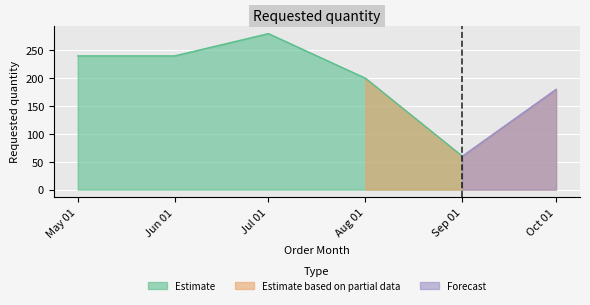

At which category does the data reach its first local valley?

2024-09-01